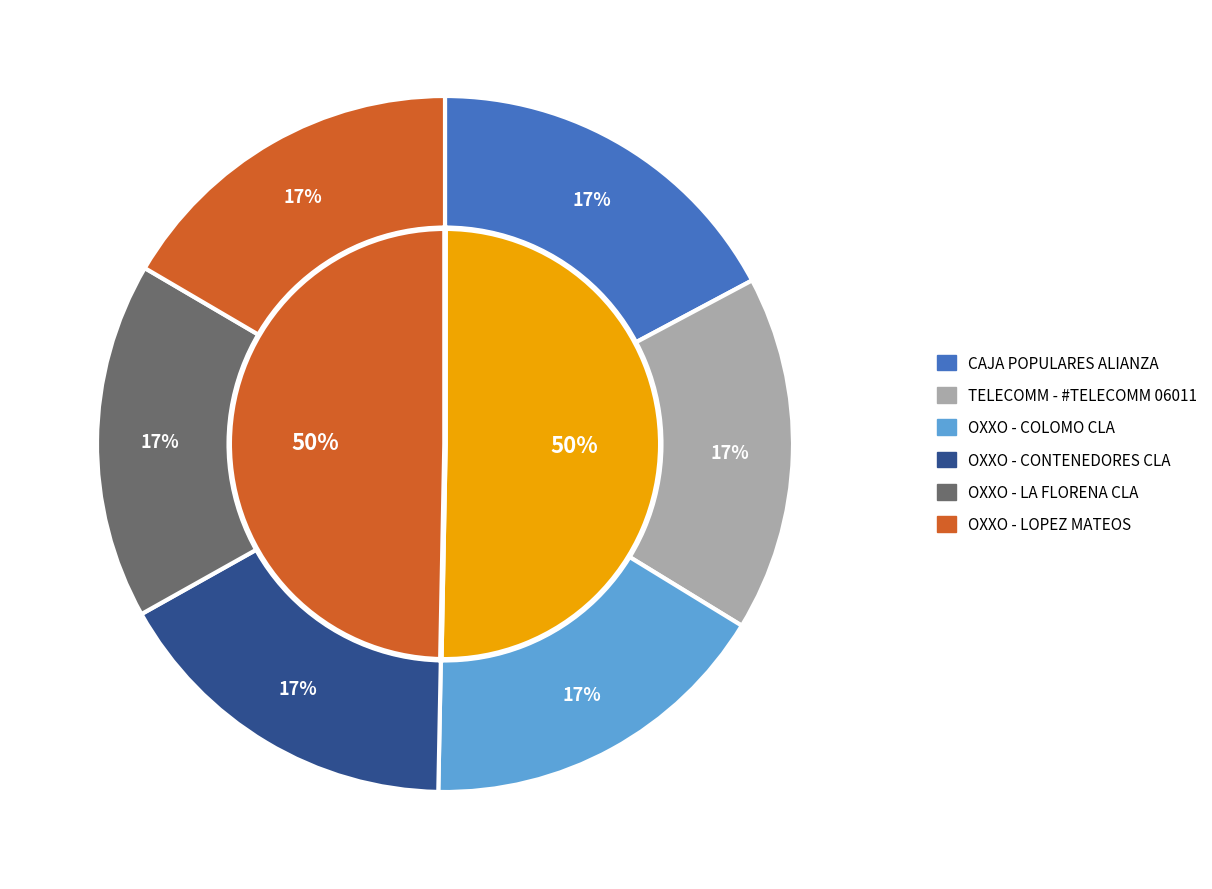

How many segments does this pie chart have?

6